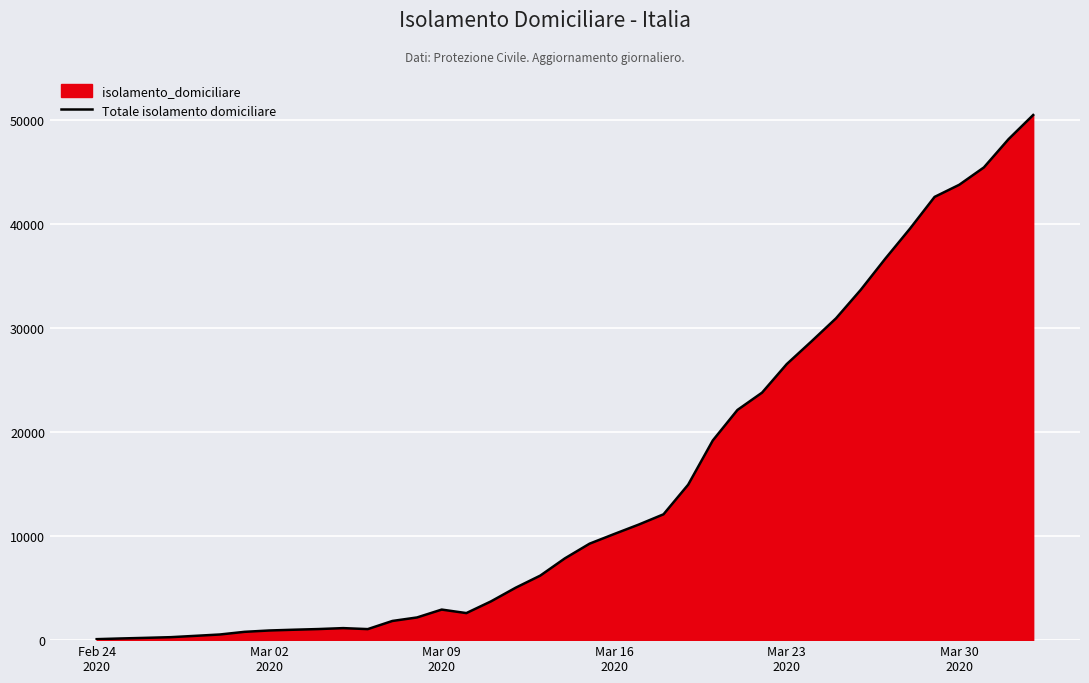

How many interior local peaks (higher than both neighbors) does the data have?

2